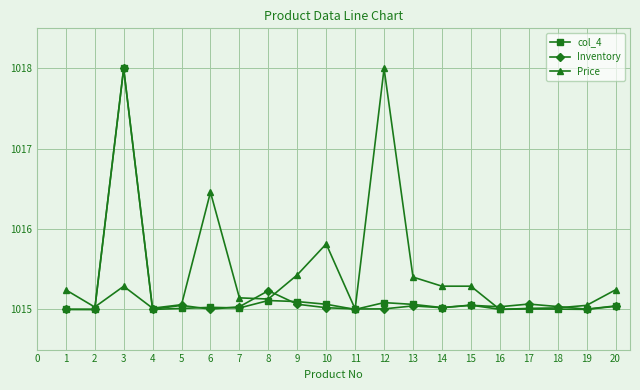

Is it true that col_4 equals 1522.2 at 14?

False